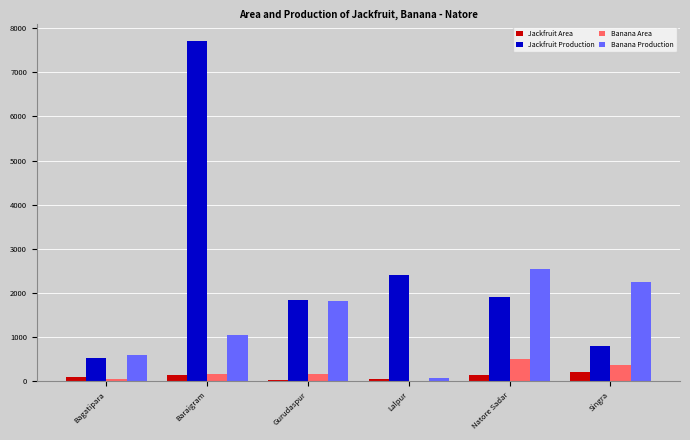

What is the greatest value displayed?

7721